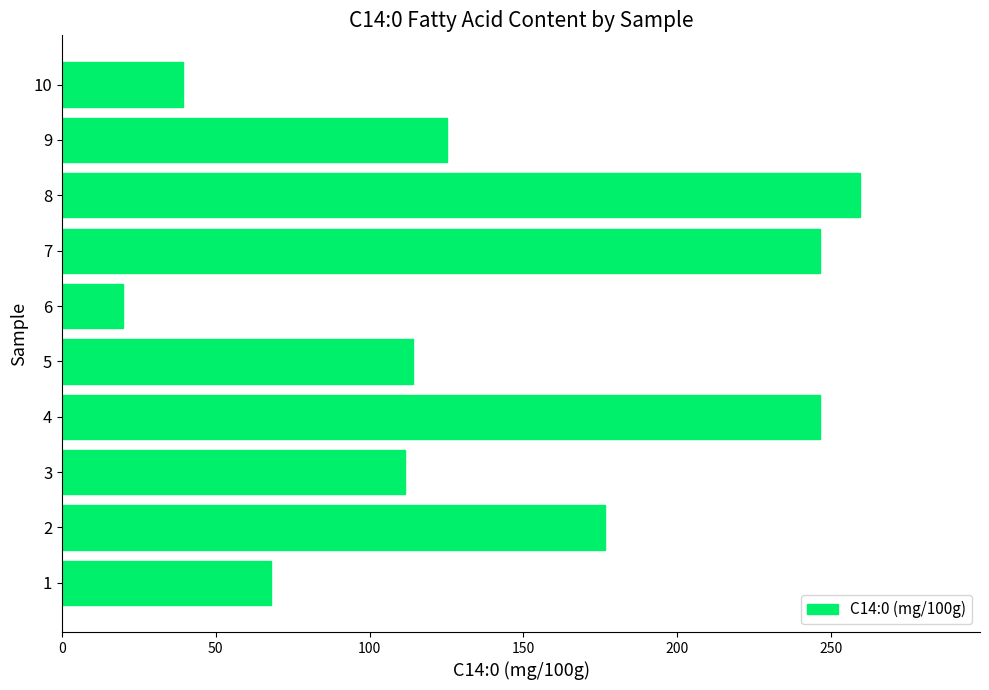

The value at 9 is 125.2. True or false?

True